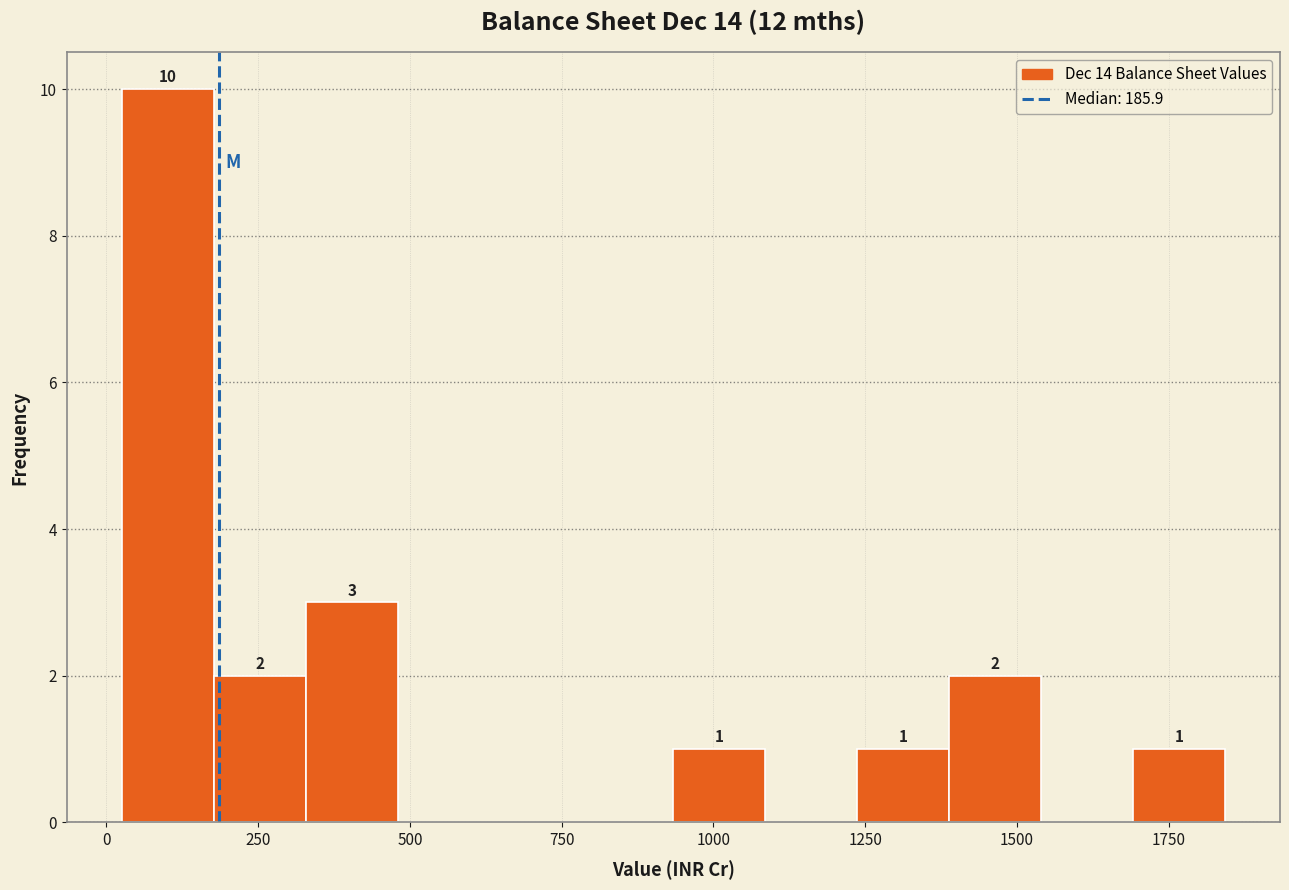

Around what value on the x-axis is the tallest bar? Give the approximate position of its centre, as read against the axis.

100